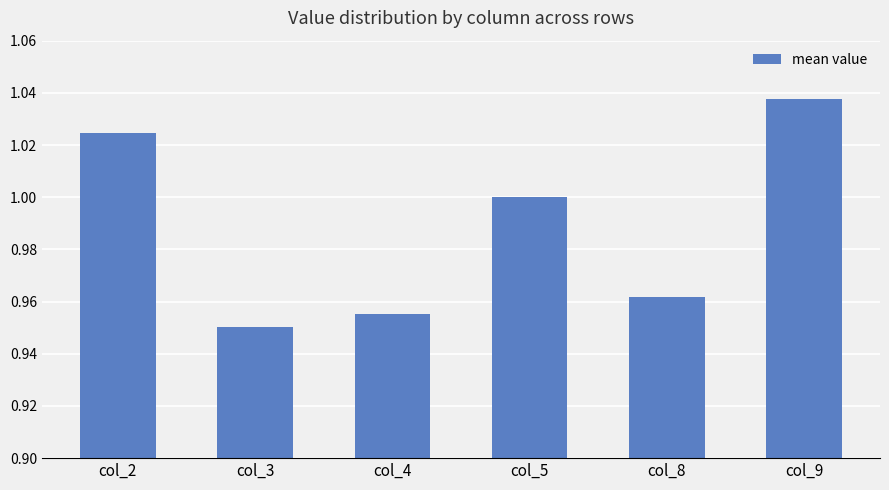

Count the values in the range 0 to 1.

4